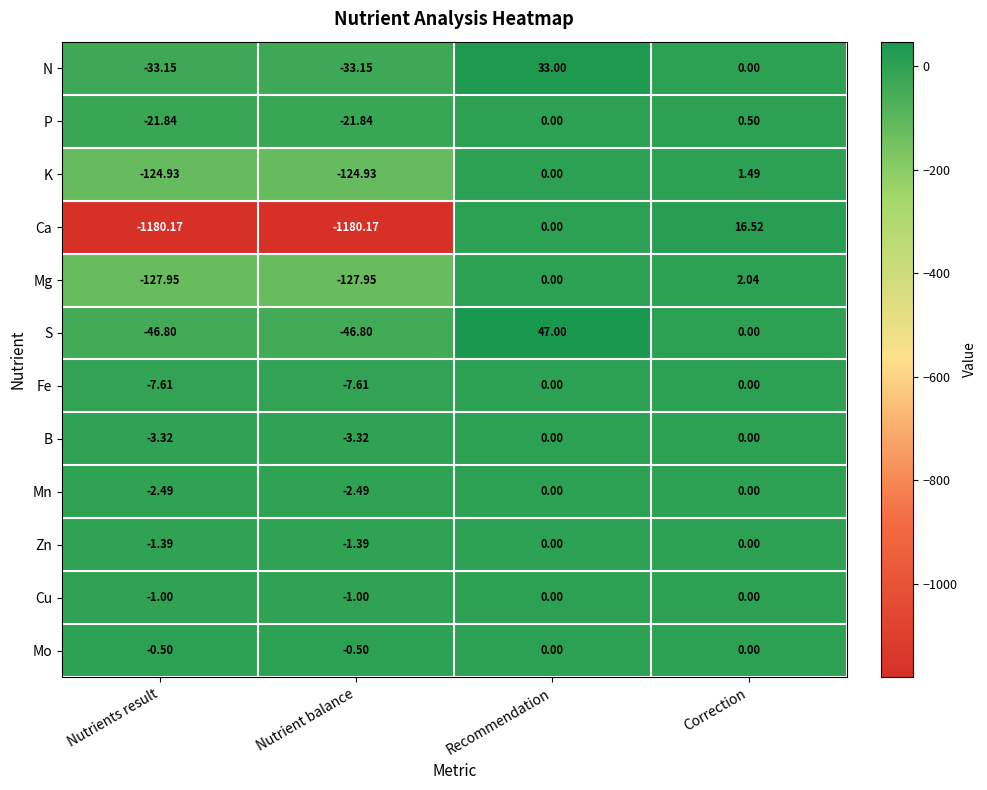

At which label is P closest to -10?

Recommendation